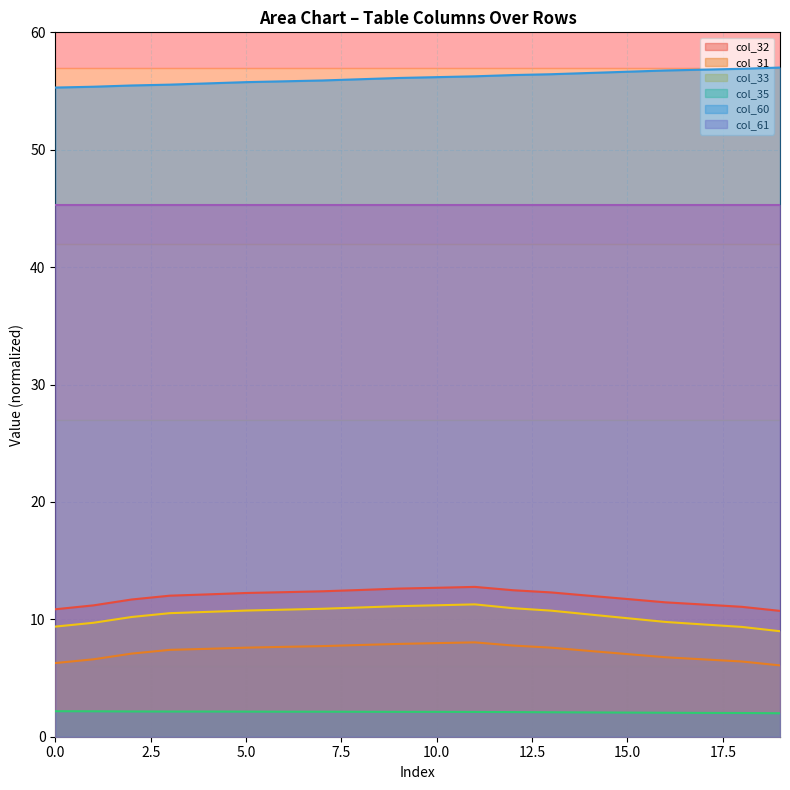

True or false: col_31 and col_35 intersect in this chart.

False